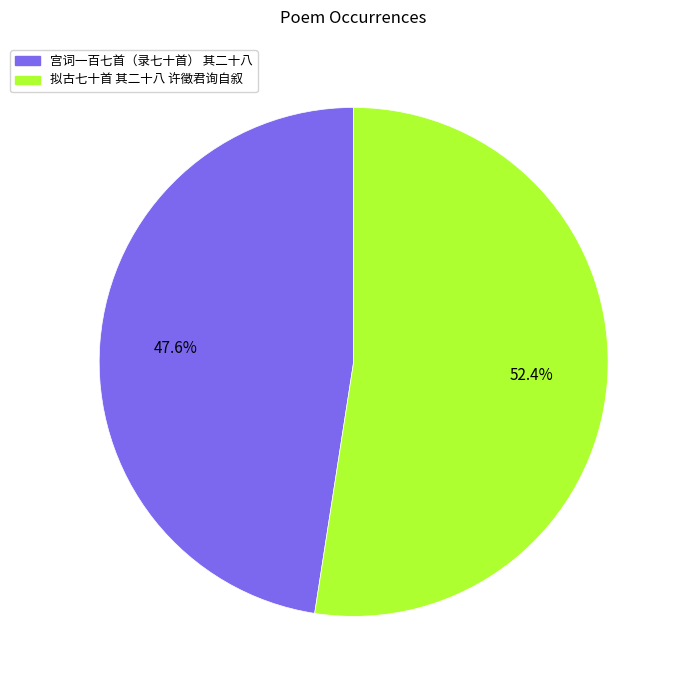

Is there any slice that represents more than half of the pie?

Yes